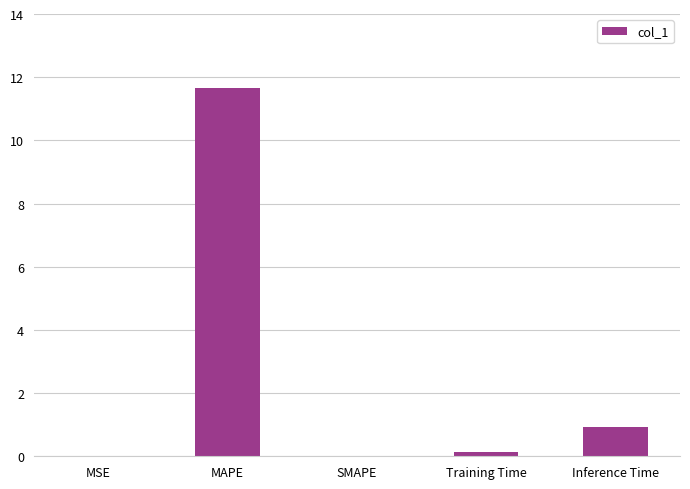

What is the greatest value displayed?

11.7